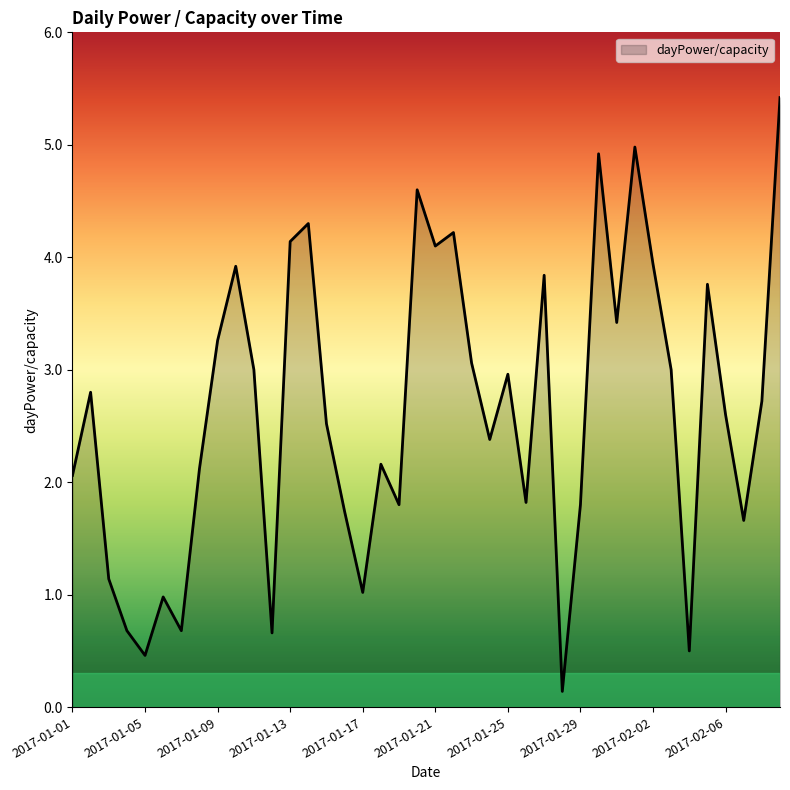

What is the minimum value shown in the chart?

0.1